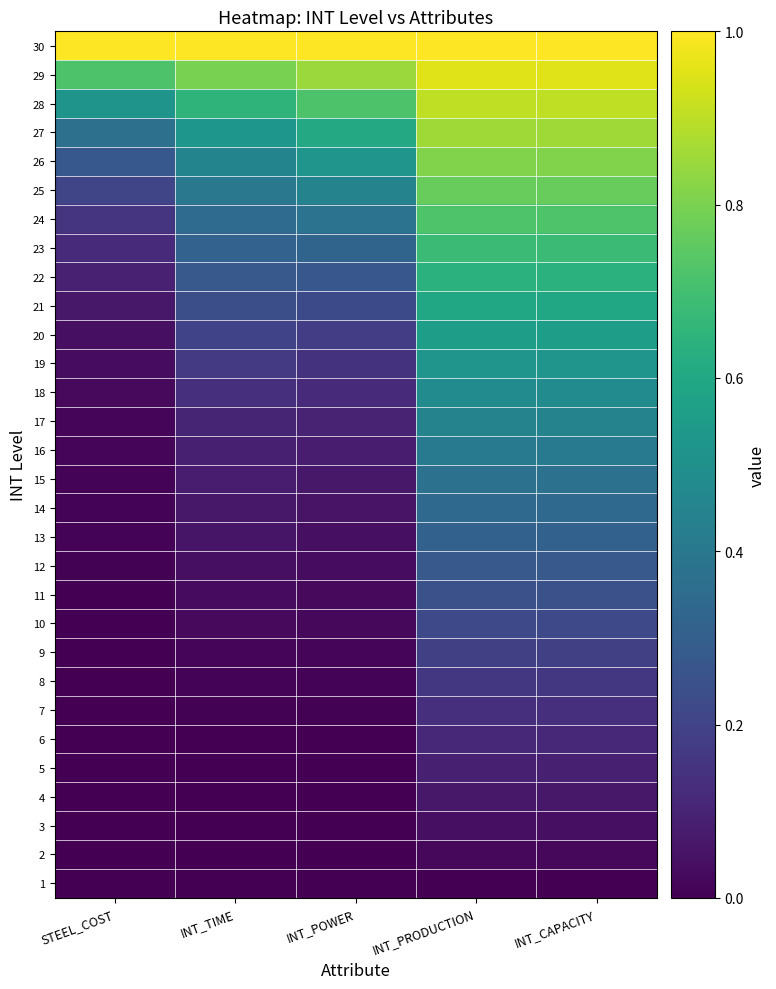

Rank the series at INT_PRODUCTION from highest to lowest value.

30, 29, 28, 27, 26, 25, 24, 23, 22, 21, 20, 19, 18, 17, 16, 15, 14, 13, 12, 11, 10, 9, 8, 7, 6, 5, 4, 3, 2, 1